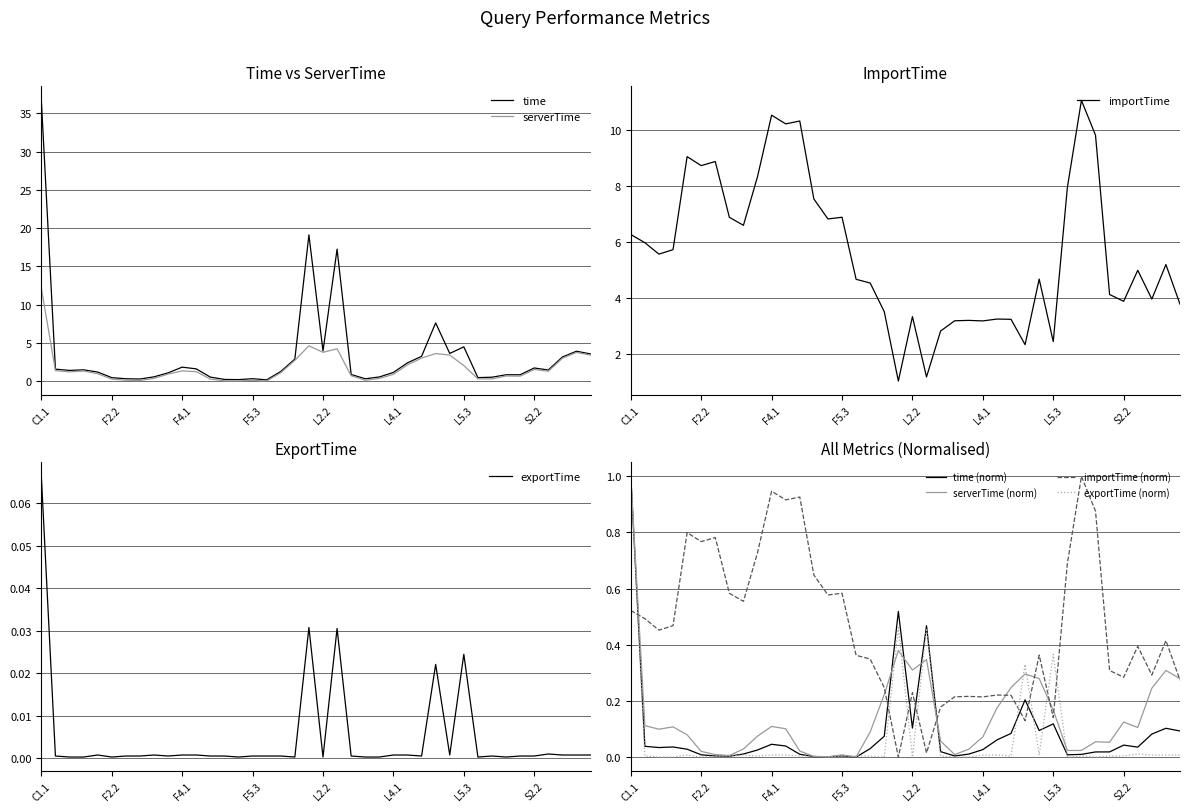

How many intersections are there between time and importTime?

7